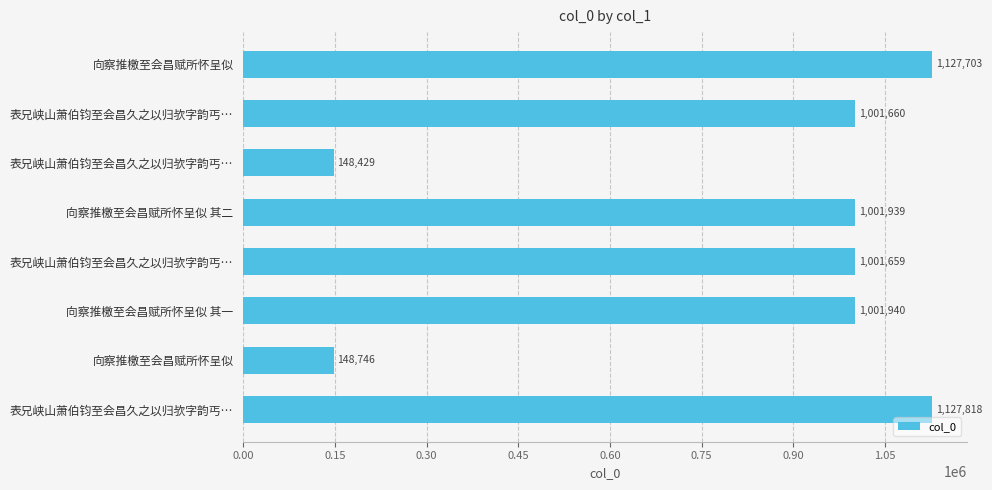

Does the chart contain any negative values?

No